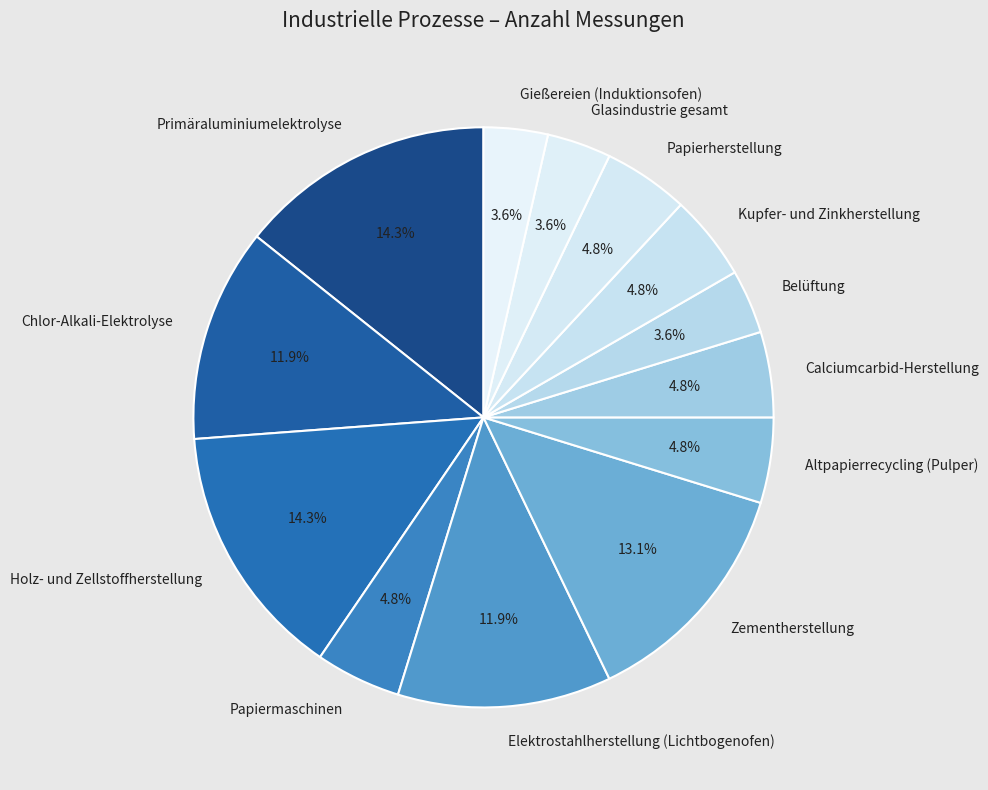

Does any single category account for the majority?

No